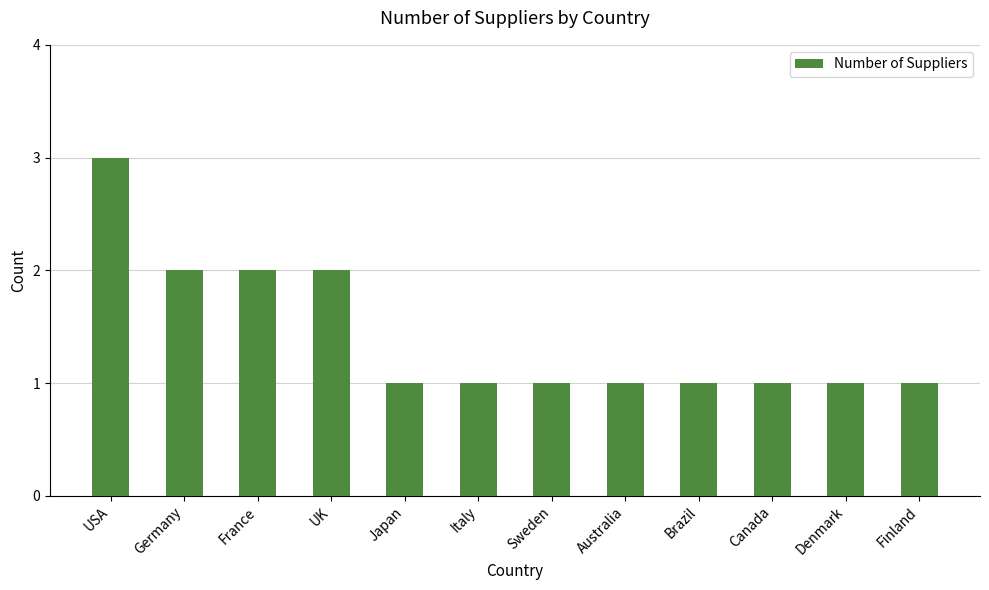

Is it true that the value at USA is 5?

False